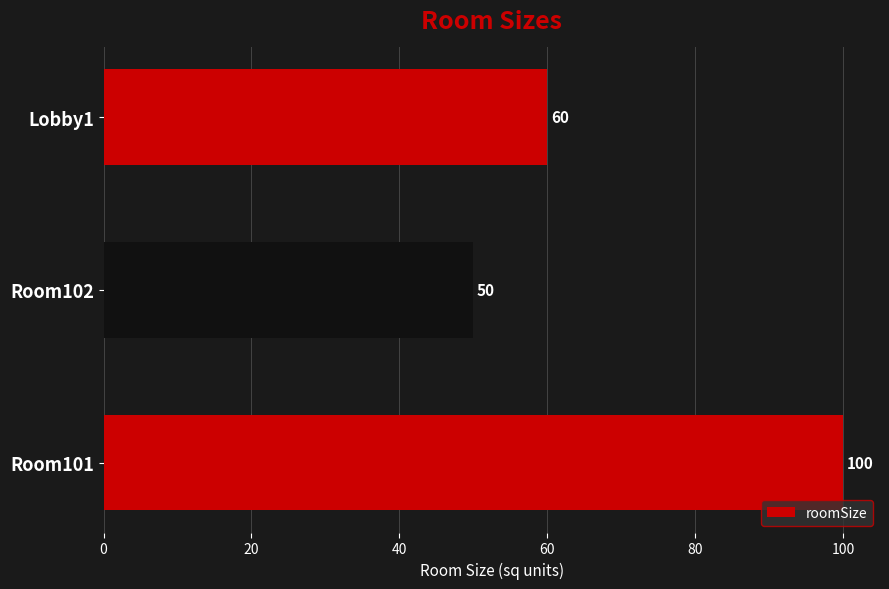

Which category has the highest value across all series?

Room101